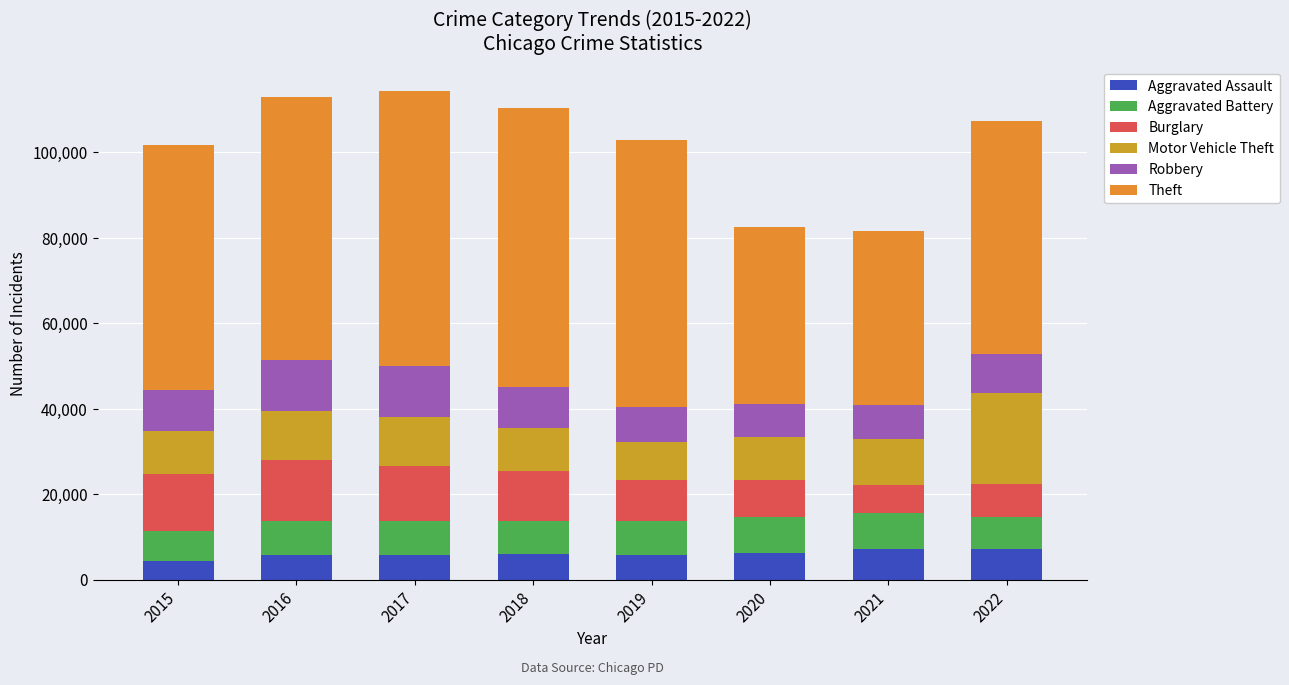

The value of Aggravated Battery at 2016 is 2380. True or false?

False